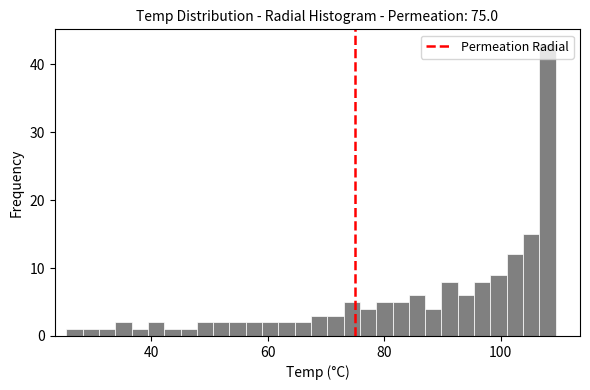

Read against the x-axis, roughly where is the centre of the tallest bar?

108